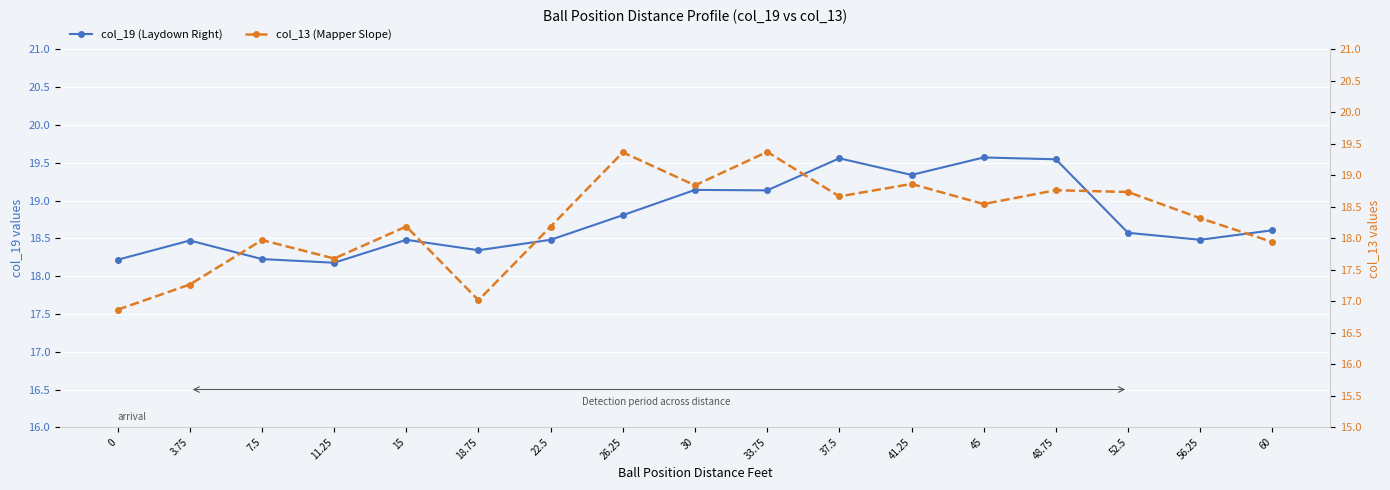

What is the approximate value of col_19 (Laydown Right) at 45?

19.6